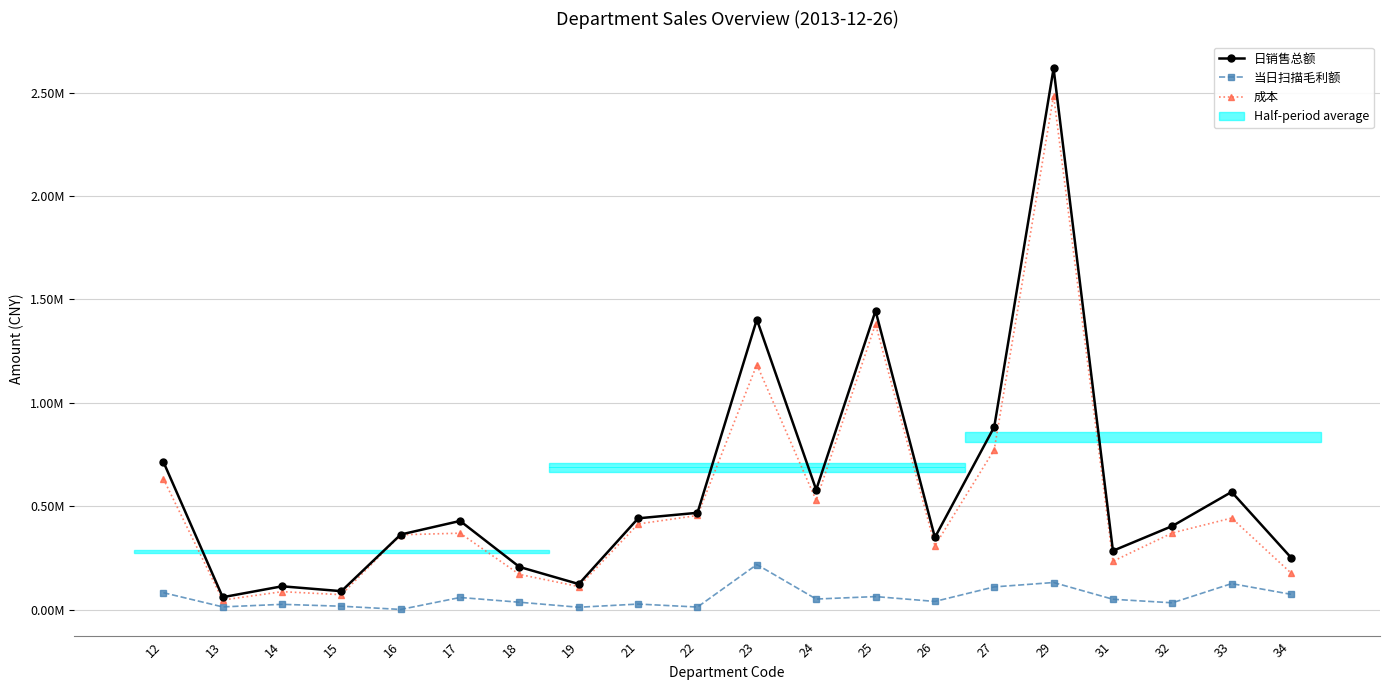

True or false: 日销售总额 and 成本 intersect in this chart.

False